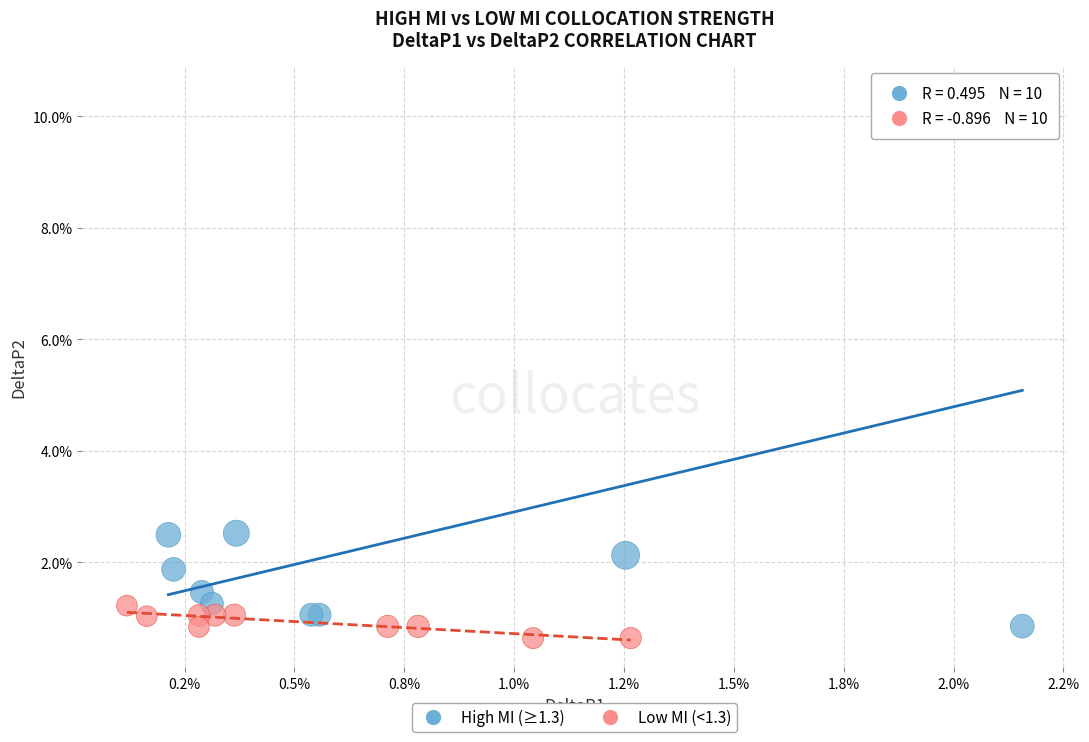

What are all the series names shown in the legend?

High MI (≥1.3), Low MI (<1.3)